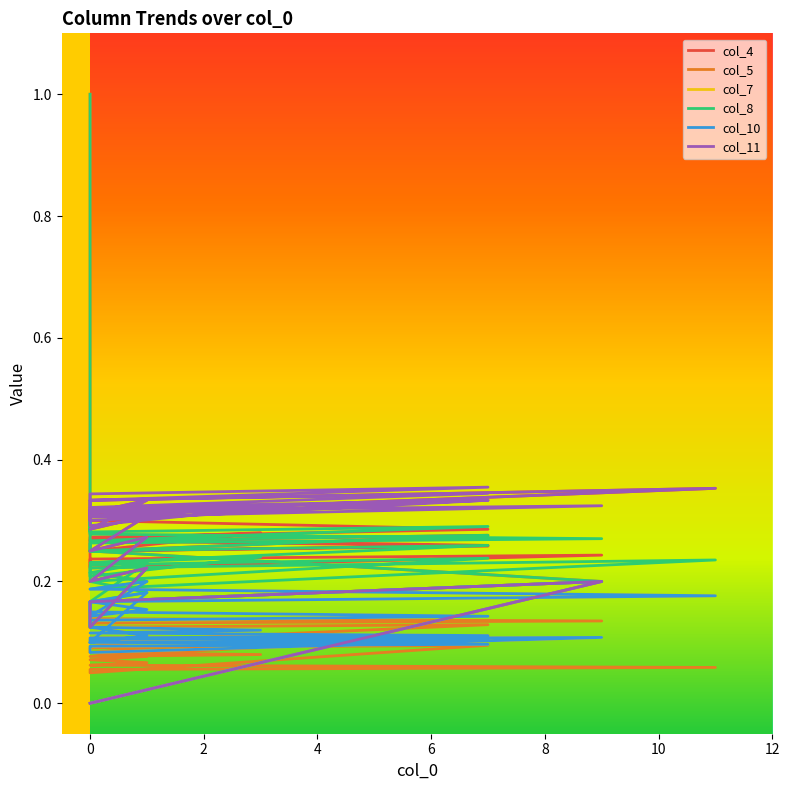

Does the chart have visible grid lines?

No